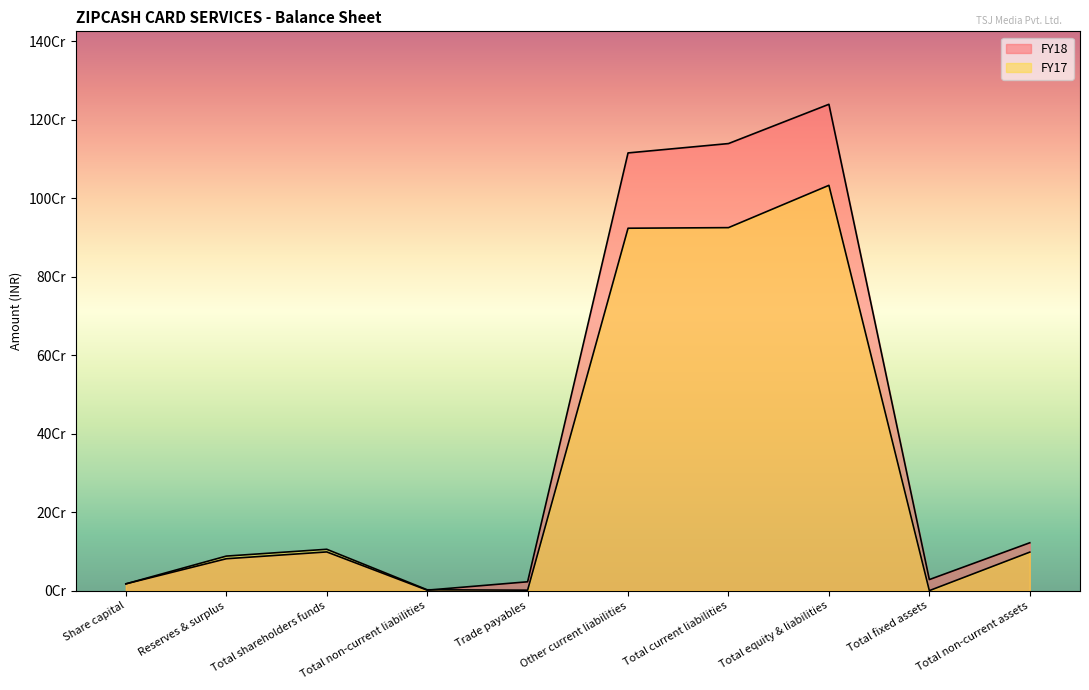

At which category does FY17 reach its first local peak?

Total shareholders funds